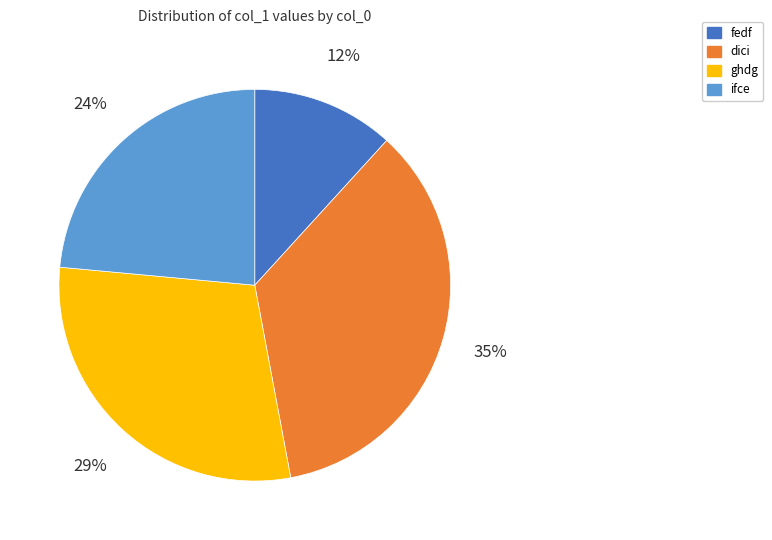

Does any single category account for the majority?

No